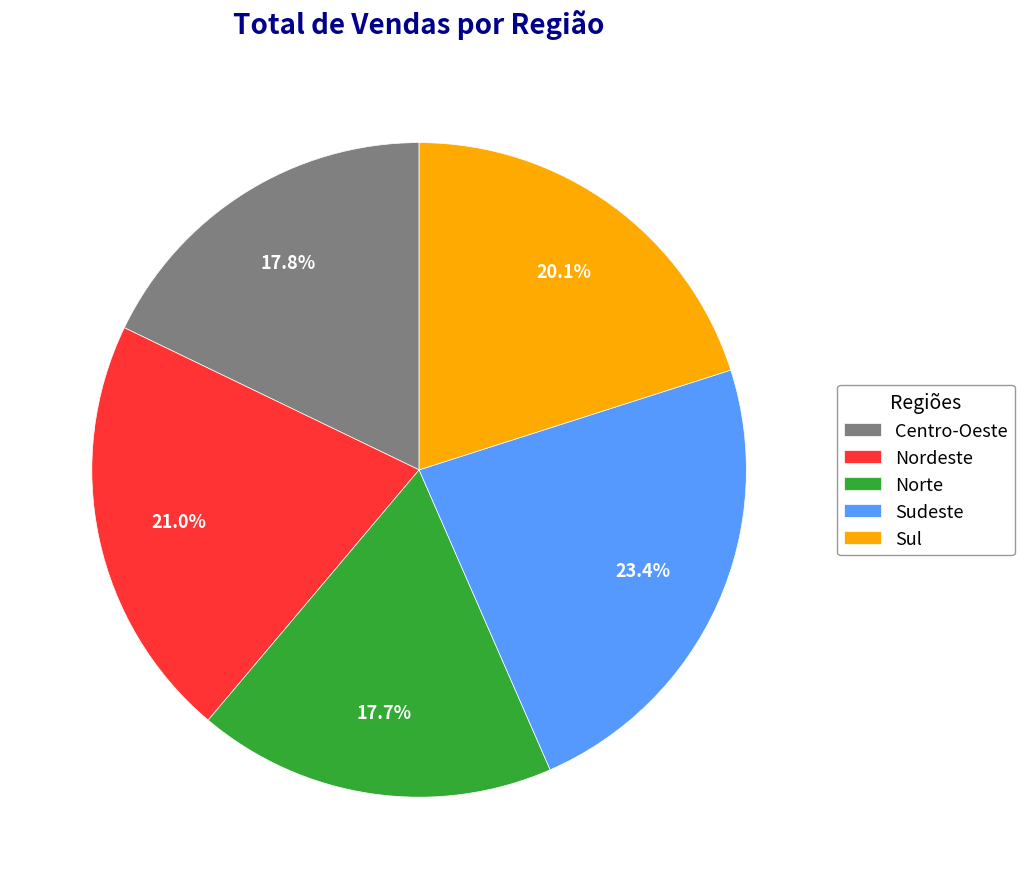

Between Nordeste and Sudeste, which is larger?

Sudeste